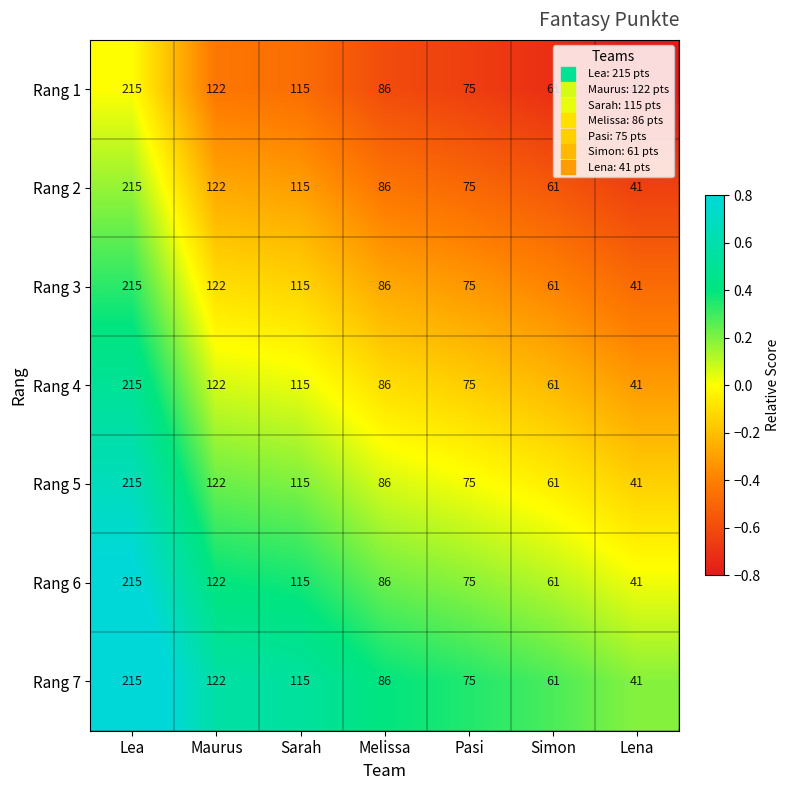

Is it true that Rang 6 equals 61 at Lena?

False